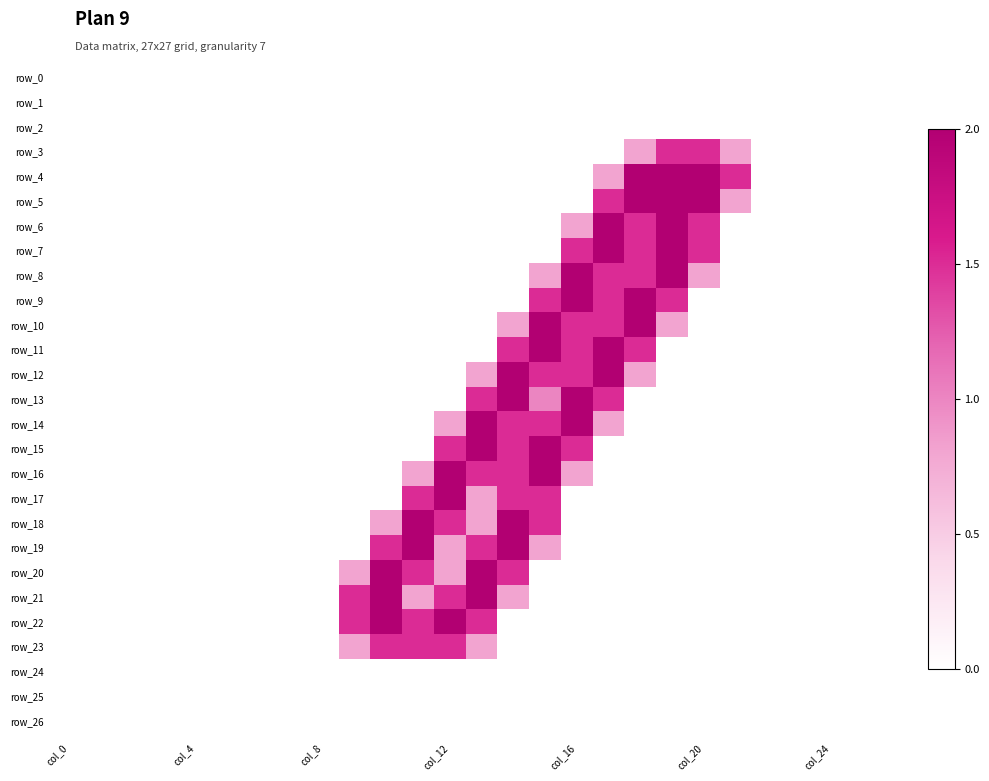

Reading right to left, extract all data points from this chart.

row_0: 0.0	0.0	0.0	0.0	0.0	0.0	0.0	0.0	0.0	0.0	0.0	0.0	0.0	0.0	0.0	0.0	0.0	0.0	0.0	0.0	0.0	0.0	0.0	0.0	0.0	0.0	0.0
row_1: 0.0	0.0	0.0	0.0	0.0	0.0	0.0	0.0	0.0	0.0	0.0	0.0	0.0	0.0	0.0	0.0	0.0	0.0	0.0	0.0	0.0	0.0	0.0	0.0	0.0	0.0	0.0
row_2: 0.0	0.0	0.0	0.0	0.0	0.0	0.0	0.0	0.0	0.0	0.0	0.0	0.0	0.0	0.0	0.0	0.0	0.0	0.0	0.0	0.0	0.0	0.0	0.0	0.0	0.0	0.0
row_3: 0.0	0.0	0.0	0.0	0.0	0.8	1.5	1.5	0.8	0.0	0.0	0.0	0.0	0.0	0.0	0.0	0.0	0.0	0.0	0.0	0.0	0.0	0.0	0.0	0.0	0.0	0.0
row_4: 0.0	0.0	0.0	0.0	0.0	1.5	2.0	2.0	2.0	0.8	0.0	0.0	0.0	0.0	0.0	0.0	0.0	0.0	0.0	0.0	0.0	0.0	0.0	0.0	0.0	0.0	0.0
row_5: 0.0	0.0	0.0	0.0	0.0	0.8	2.0	2.0	2.0	1.5	0.0	0.0	0.0	0.0	0.0	0.0	0.0	0.0	0.0	0.0	0.0	0.0	0.0	0.0	0.0	0.0	0.0
row_6: 0.0	0.0	0.0	0.0	0.0	0.0	1.5	2.0	1.5	2.0	0.8	0.0	0.0	0.0	0.0	0.0	0.0	0.0	0.0	0.0	0.0	0.0	0.0	0.0	0.0	0.0	0.0
row_7: 0.0	0.0	0.0	0.0	0.0	0.0	1.5	2.0	1.5	2.0	1.5	0.0	0.0	0.0	0.0	0.0	0.0	0.0	0.0	0.0	0.0	0.0	0.0	0.0	0.0	0.0	0.0
row_8: 0.0	0.0	0.0	0.0	0.0	0.0	0.8	2.0	1.5	1.5	2.0	0.8	0.0	0.0	0.0	0.0	0.0	0.0	0.0	0.0	0.0	0.0	0.0	0.0	0.0	0.0	0.0
row_9: 0.0	0.0	0.0	0.0	0.0	0.0	0.0	1.5	2.0	1.5	2.0	1.5	0.0	0.0	0.0	0.0	0.0	0.0	0.0	0.0	0.0	0.0	0.0	0.0	0.0	0.0	0.0
row_10: 0.0	0.0	0.0	0.0	0.0	0.0	0.0	0.8	2.0	1.5	1.5	2.0	0.8	0.0	0.0	0.0	0.0	0.0	0.0	0.0	0.0	0.0	0.0	0.0	0.0	0.0	0.0
row_11: 0.0	0.0	0.0	0.0	0.0	0.0	0.0	0.0	1.5	2.0	1.5	2.0	1.5	0.0	0.0	0.0	0.0	0.0	0.0	0.0	0.0	0.0	0.0	0.0	0.0	0.0	0.0
row_12: 0.0	0.0	0.0	0.0	0.0	0.0	0.0	0.0	0.8	2.0	1.5	1.5	2.0	0.8	0.0	0.0	0.0	0.0	0.0	0.0	0.0	0.0	0.0	0.0	0.0	0.0	0.0
row_13: 0.0	0.0	0.0	0.0	0.0	0.0	0.0	0.0	0.0	1.5	2.0	1.0	2.0	1.5	0.0	0.0	0.0	0.0	0.0	0.0	0.0	0.0	0.0	0.0	0.0	0.0	0.0
row_14: 0.0	0.0	0.0	0.0	0.0	0.0	0.0	0.0	0.0	0.8	2.0	1.5	1.5	2.0	0.8	0.0	0.0	0.0	0.0	0.0	0.0	0.0	0.0	0.0	0.0	0.0	0.0
row_15: 0.0	0.0	0.0	0.0	0.0	0.0	0.0	0.0	0.0	0.0	1.5	2.0	1.5	2.0	1.5	0.0	0.0	0.0	0.0	0.0	0.0	0.0	0.0	0.0	0.0	0.0	0.0
row_16: 0.0	0.0	0.0	0.0	0.0	0.0	0.0	0.0	0.0	0.0	0.8	2.0	1.5	1.5	2.0	0.8	0.0	0.0	0.0	0.0	0.0	0.0	0.0	0.0	0.0	0.0	0.0
row_17: 0.0	0.0	0.0	0.0	0.0	0.0	0.0	0.0	0.0	0.0	0.0	1.5	1.5	0.8	2.0	1.5	0.0	0.0	0.0	0.0	0.0	0.0	0.0	0.0	0.0	0.0	0.0
row_18: 0.0	0.0	0.0	0.0	0.0	0.0	0.0	0.0	0.0	0.0	0.0	1.5	2.0	0.8	1.5	2.0	0.8	0.0	0.0	0.0	0.0	0.0	0.0	0.0	0.0	0.0	0.0
row_19: 0.0	0.0	0.0	0.0	0.0	0.0	0.0	0.0	0.0	0.0	0.0	0.8	2.0	1.5	0.8	2.0	1.5	0.0	0.0	0.0	0.0	0.0	0.0	0.0	0.0	0.0	0.0
row_20: 0.0	0.0	0.0	0.0	0.0	0.0	0.0	0.0	0.0	0.0	0.0	0.0	1.5	2.0	0.8	1.5	2.0	0.8	0.0	0.0	0.0	0.0	0.0	0.0	0.0	0.0	0.0
row_21: 0.0	0.0	0.0	0.0	0.0	0.0	0.0	0.0	0.0	0.0	0.0	0.0	0.8	2.0	1.5	0.8	2.0	1.5	0.0	0.0	0.0	0.0	0.0	0.0	0.0	0.0	0.0
row_22: 0.0	0.0	0.0	0.0	0.0	0.0	0.0	0.0	0.0	0.0	0.0	0.0	0.0	1.5	2.0	1.5	2.0	1.5	0.0	0.0	0.0	0.0	0.0	0.0	0.0	0.0	0.0
row_23: 0.0	0.0	0.0	0.0	0.0	0.0	0.0	0.0	0.0	0.0	0.0	0.0	0.0	0.8	1.5	1.5	1.5	0.8	0.0	0.0	0.0	0.0	0.0	0.0	0.0	0.0	0.0
row_24: 0.0	0.0	0.0	0.0	0.0	0.0	0.0	0.0	0.0	0.0	0.0	0.0	0.0	0.0	0.0	0.0	0.0	0.0	0.0	0.0	0.0	0.0	0.0	0.0	0.0	0.0	0.0
row_25: 0.0	0.0	0.0	0.0	0.0	0.0	0.0	0.0	0.0	0.0	0.0	0.0	0.0	0.0	0.0	0.0	0.0	0.0	0.0	0.0	0.0	0.0	0.0	0.0	0.0	0.0	0.0
row_26: 0.0	0.0	0.0	0.0	0.0	0.0	0.0	0.0	0.0	0.0	0.0	0.0	0.0	0.0	0.0	0.0	0.0	0.0	0.0	0.0	0.0	0.0	0.0	0.0	0.0	0.0	0.0